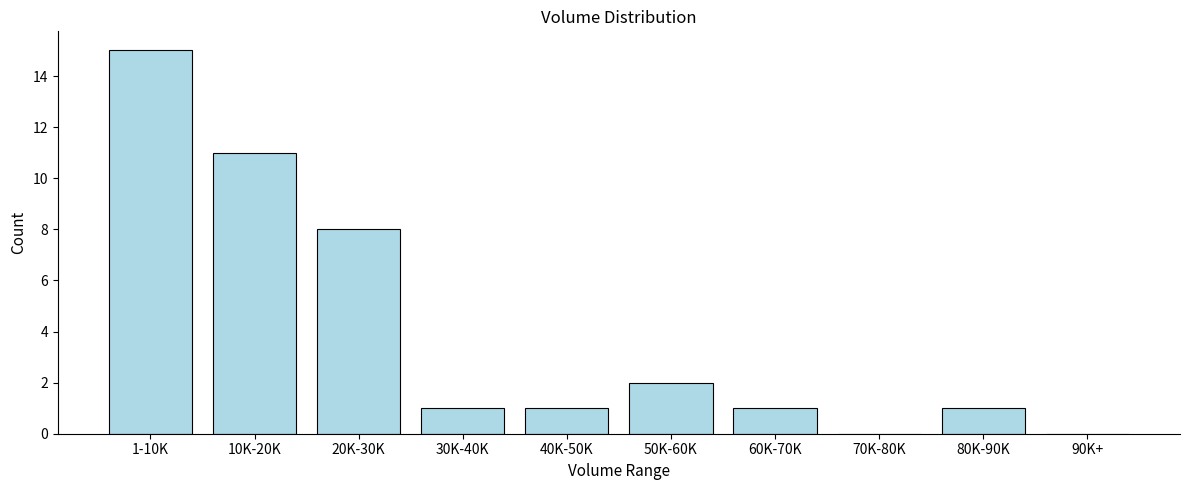

Reading right to left, list all the values displayed in this chart.

90K+=0	80K-90K=1	70K-80K=0	60K-70K=1	50K-60K=2	40K-50K=1	30K-40K=1	20K-30K=8	10K-20K=11	1-10K=15